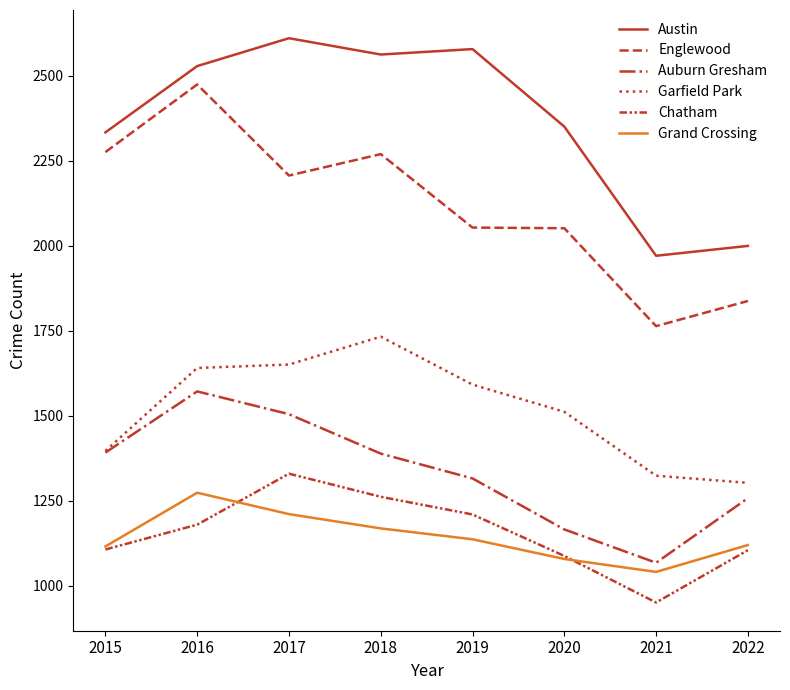

The value of Chatham at 2018 is 1262. True or false?

True